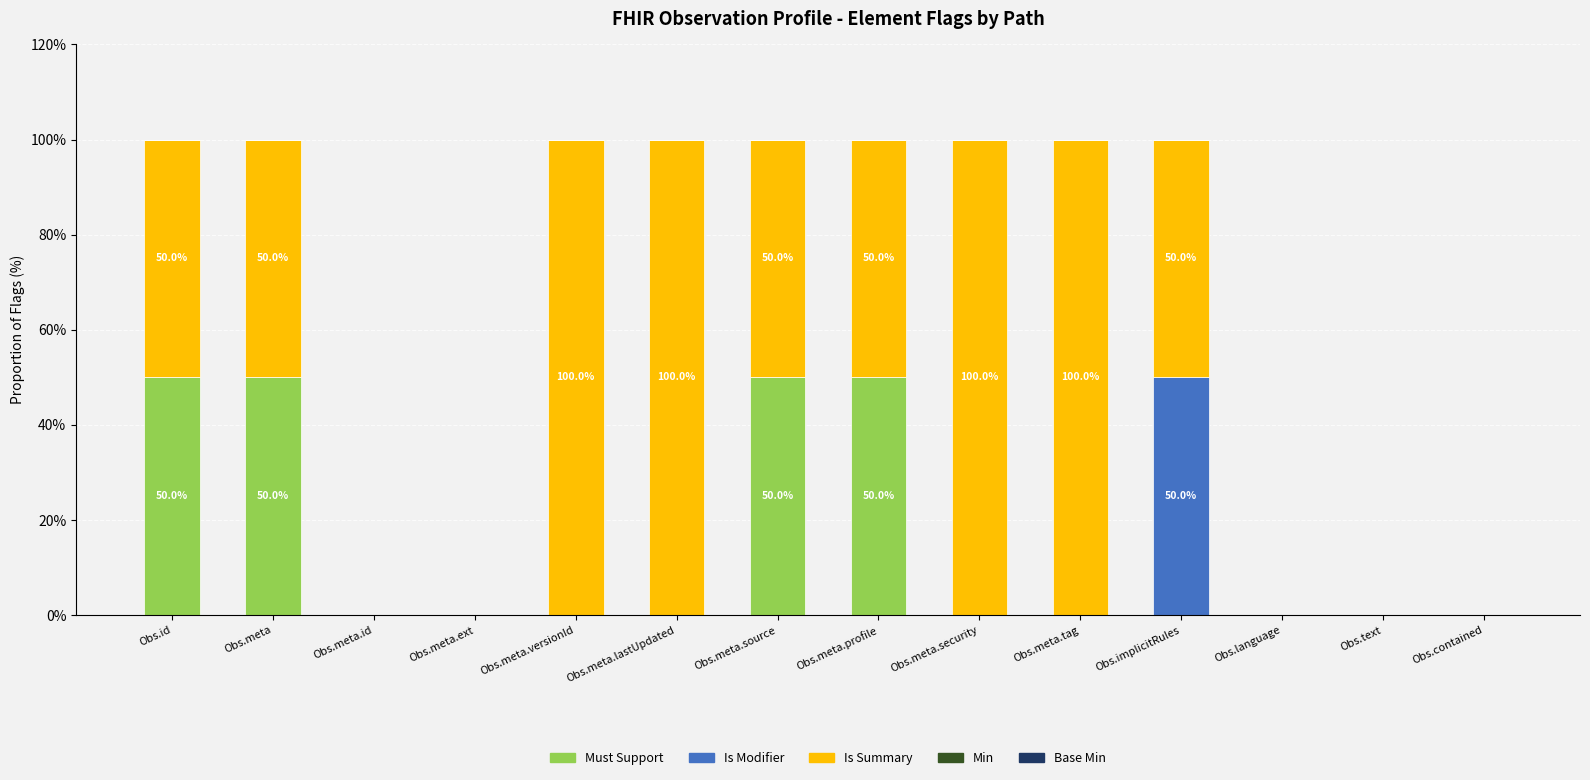

What is the highest value of the Must Support series?

50